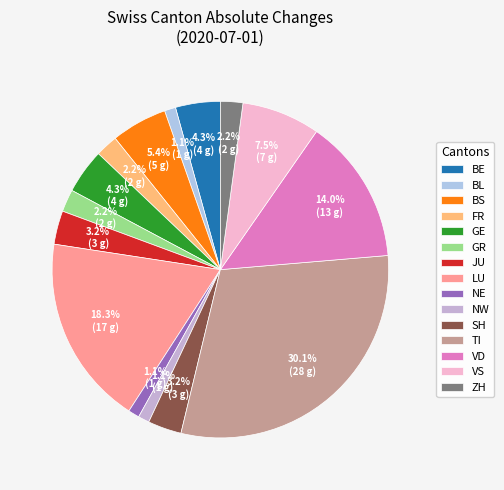

Does any single category account for the majority?

No